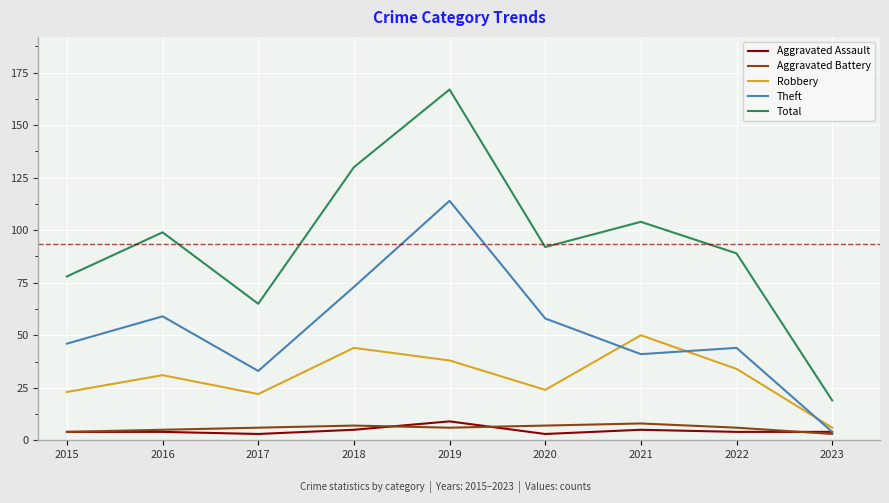

In Aggravated Battery, how many points are higher than both neighbors (excluding endpoints)?

2